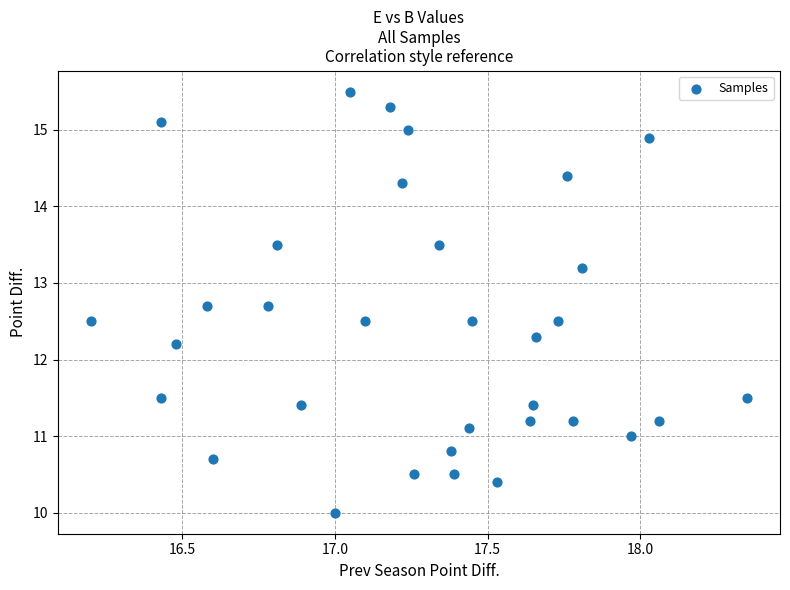

What Y value in the scatter plot is closest to 12?

12.2